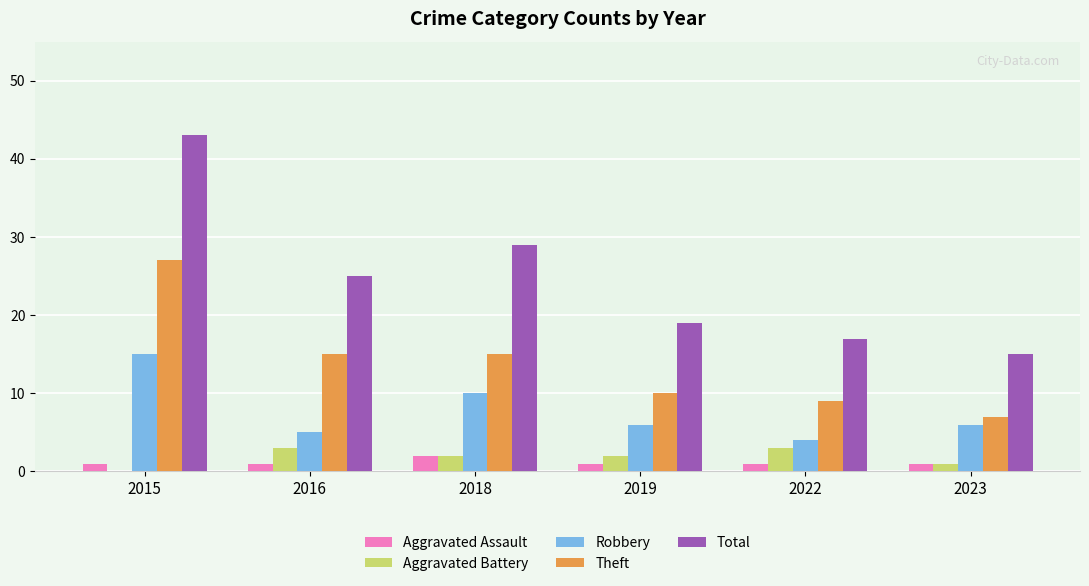

Reading left to right, list all the values displayed in this chart.

Aggravated Assault: 1	1	2	1	1	1
Aggravated Battery: 0	3	2	2	3	1
Robbery: 15	5	10	6	4	6
Theft: 27	15	15	10	9	7
Total: 43	25	29	19	17	15